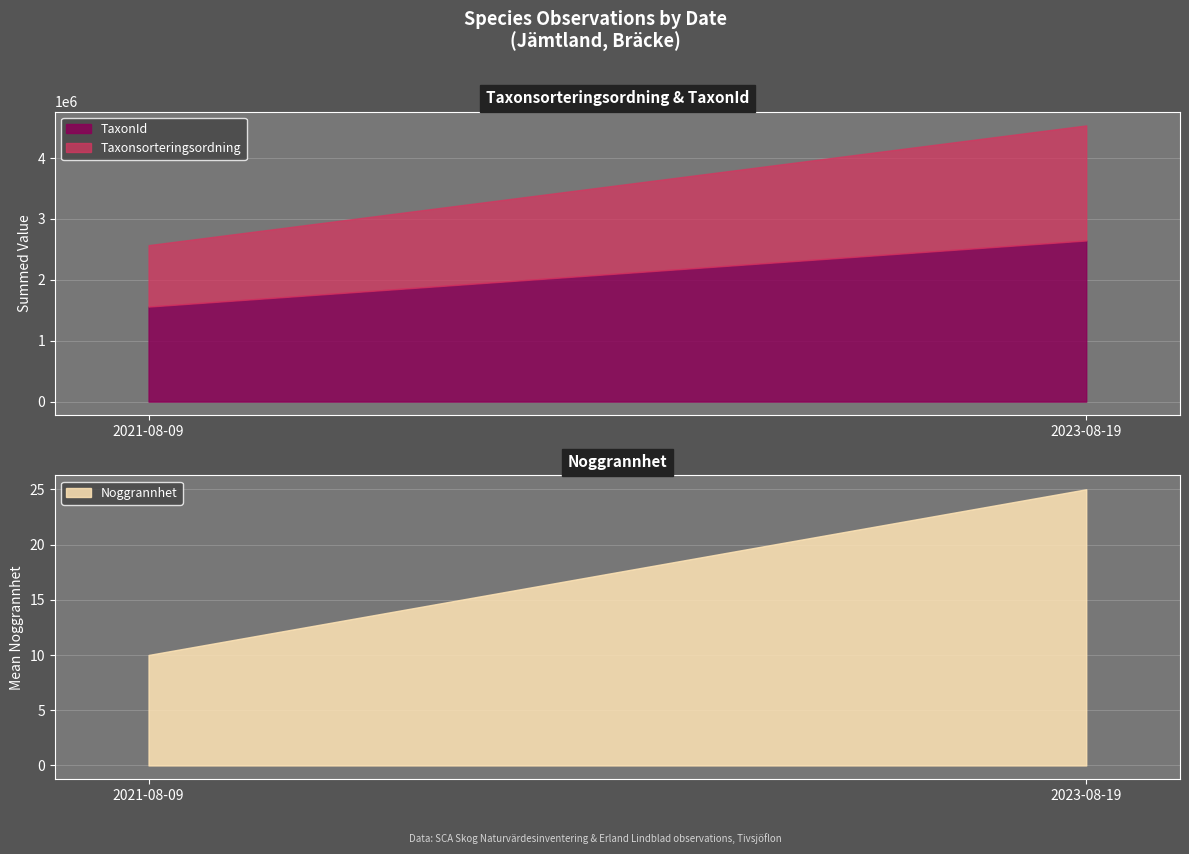

Between 2023-08-19 and 2023-08-19, which is larger?

2023-08-19